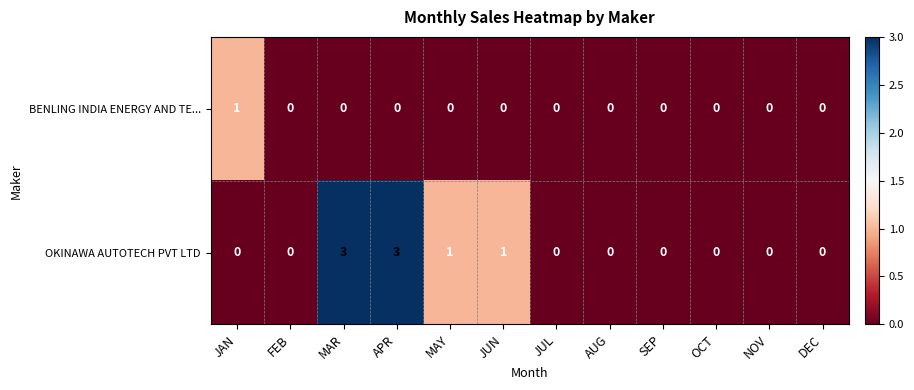

What is the difference between the maximum and minimum values in the OKINAWA AUTOTECH PVT LTD series?

3